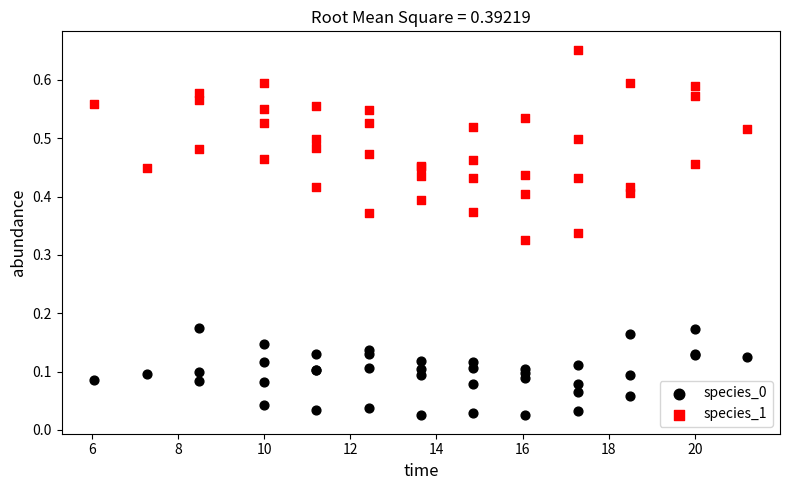

Which series has the widest spread of Y values?

species_1